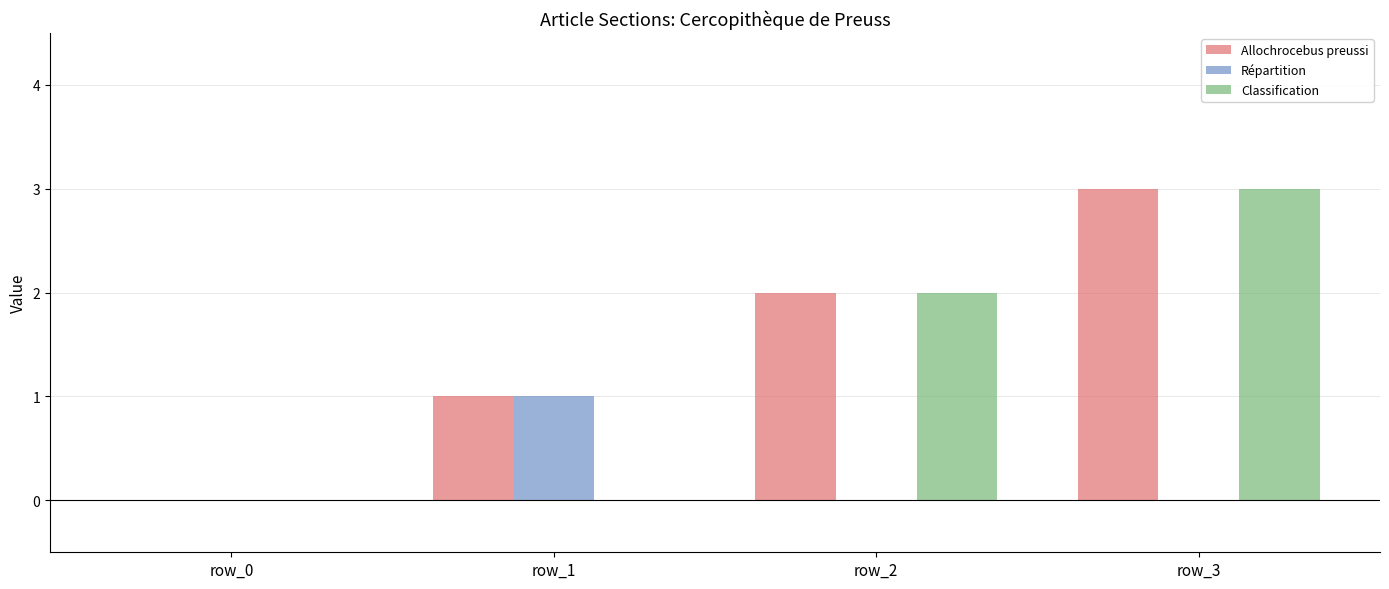

True or false: Allochrocebus preussi has a value of -2 at row_0.

False